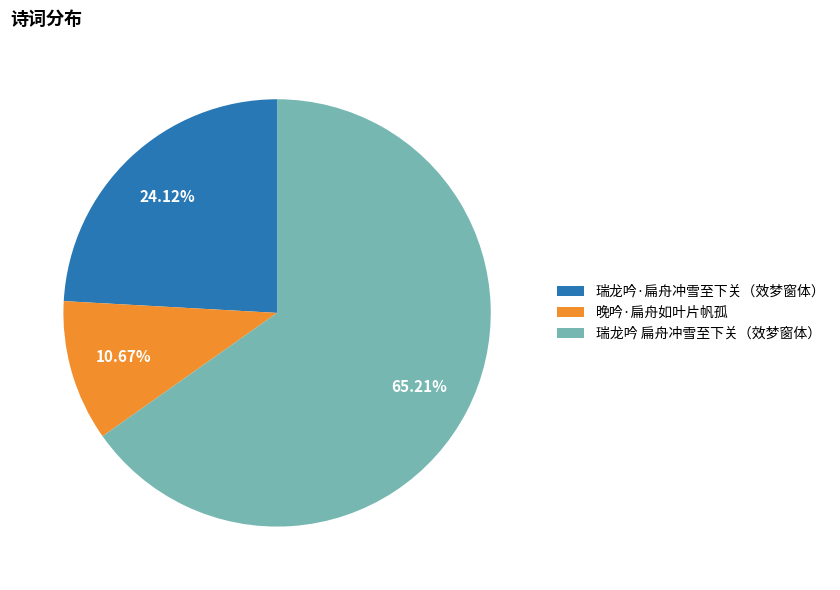

Rank the categories by value from highest to lowest.

瑞龙吟 扁舟冲雪至下关（效梦窗体）, 瑞龙吟·扁舟冲雪至下关（效梦窗体）, 晚吟·扁舟如叶片帆孤